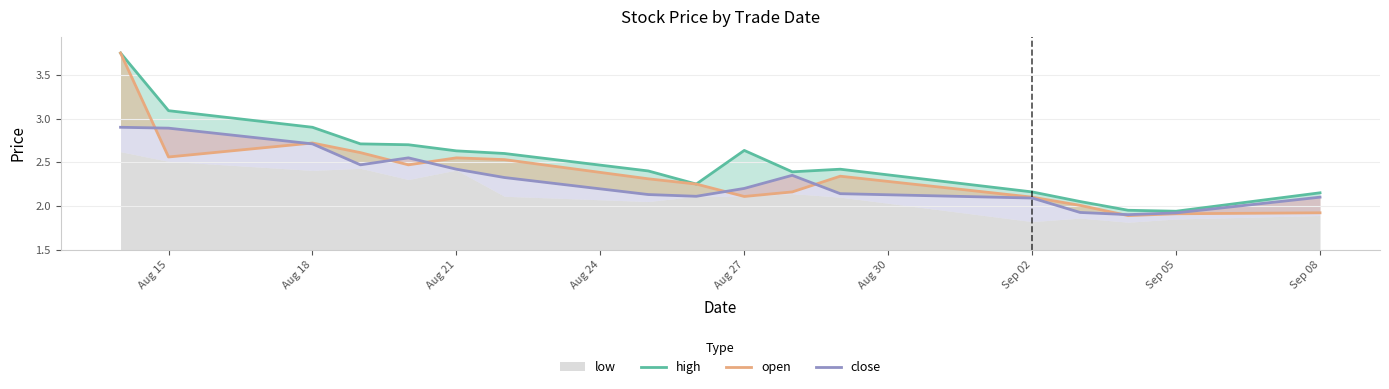

In high, how many points are lower than both neighbors (excluding endpoints)?

3